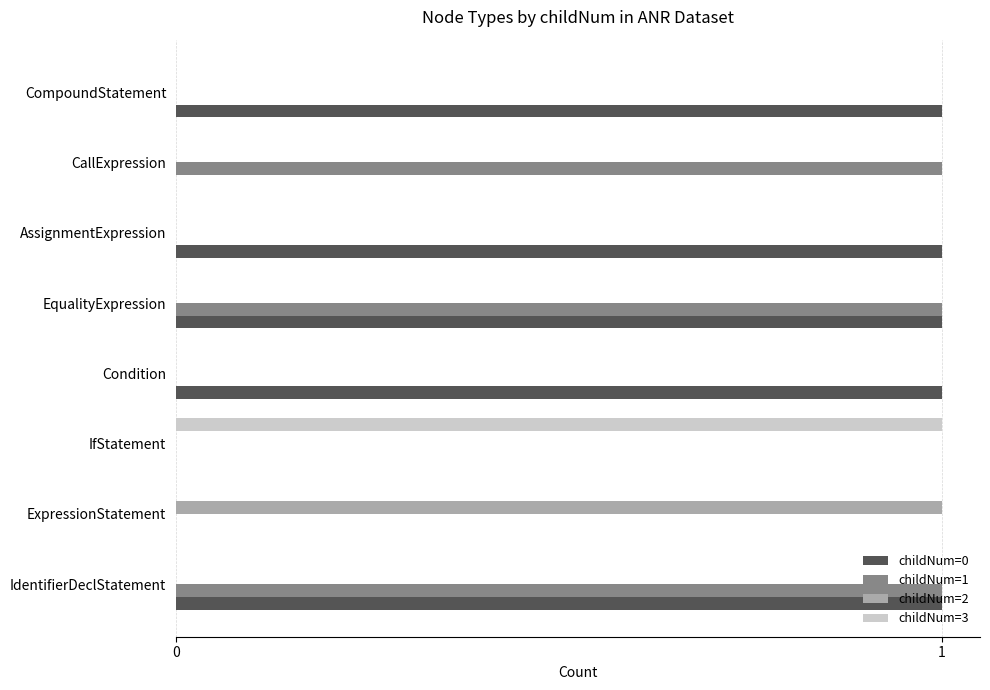

Is it true that childNum=3 equals 1 at IfStatement?

True